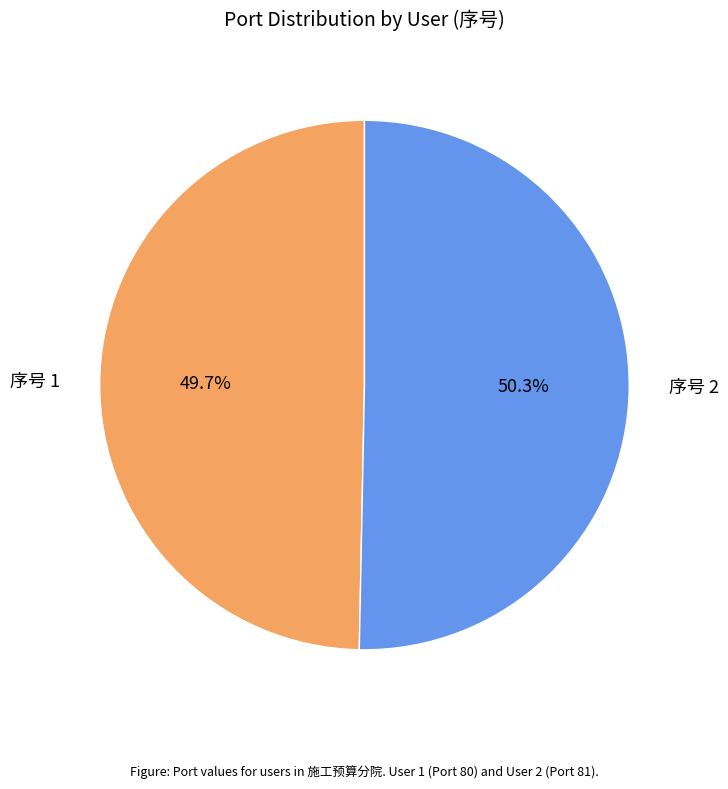

Combined, what portion of the pie is 序号 1 and 序号 2?

100.0%